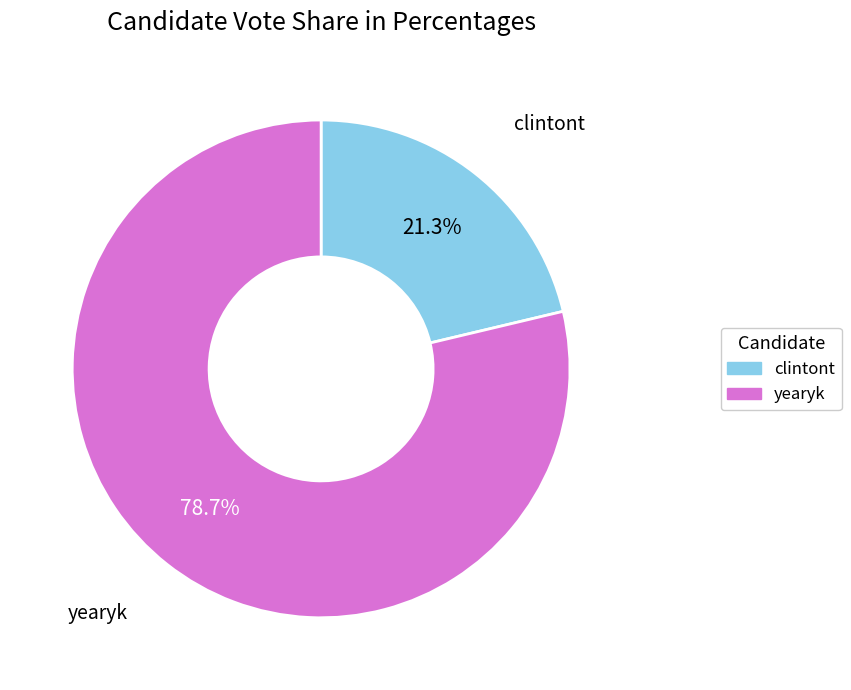

To the nearest percent, what percentage of the pie is clintont?

21%